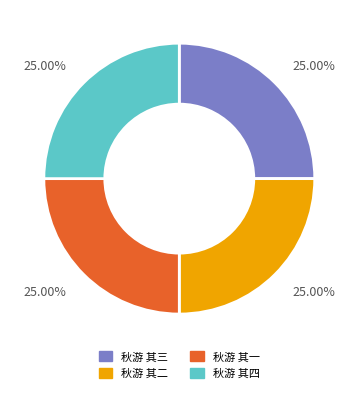

Approximately how many times larger is the value at 秋游 其四 compared to 秋游 其一?

1.0